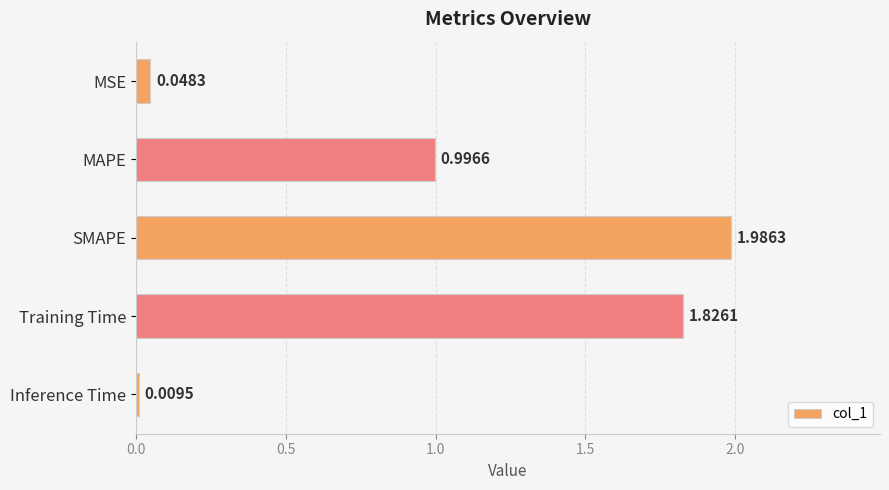

How many series are shown in this chart?

1